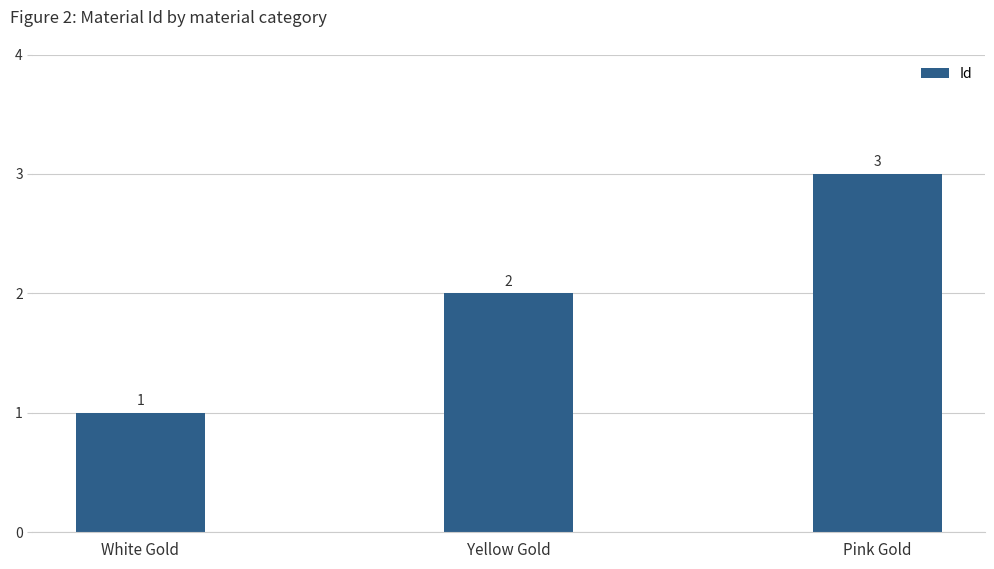

Are the bars horizontal?

No